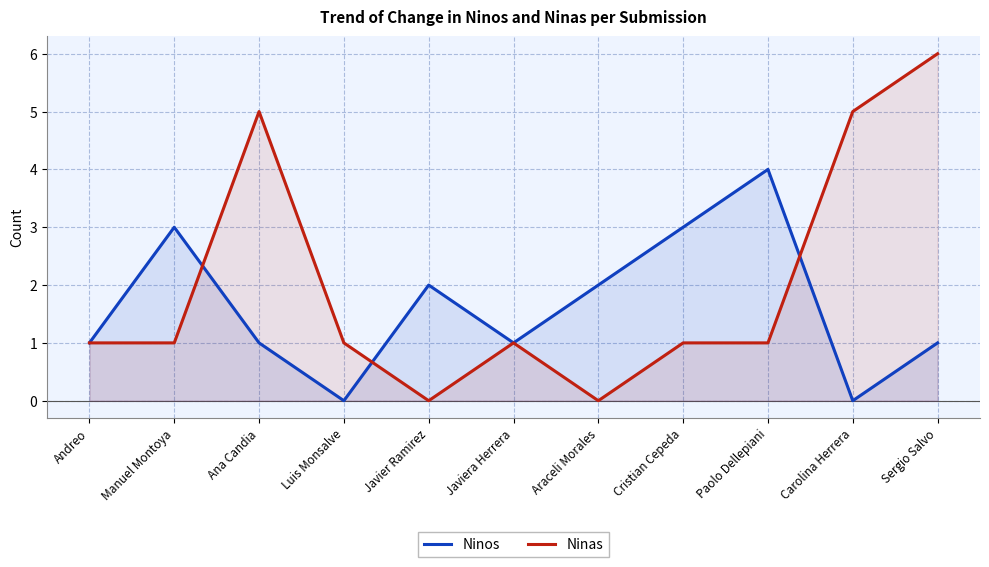

How many interior local peaks does the Ninos series have?

3